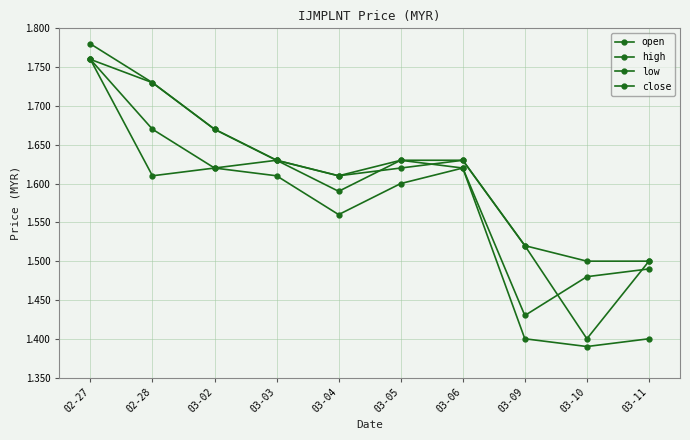

True or false: high has a value of 1.5 at 03-11.

True